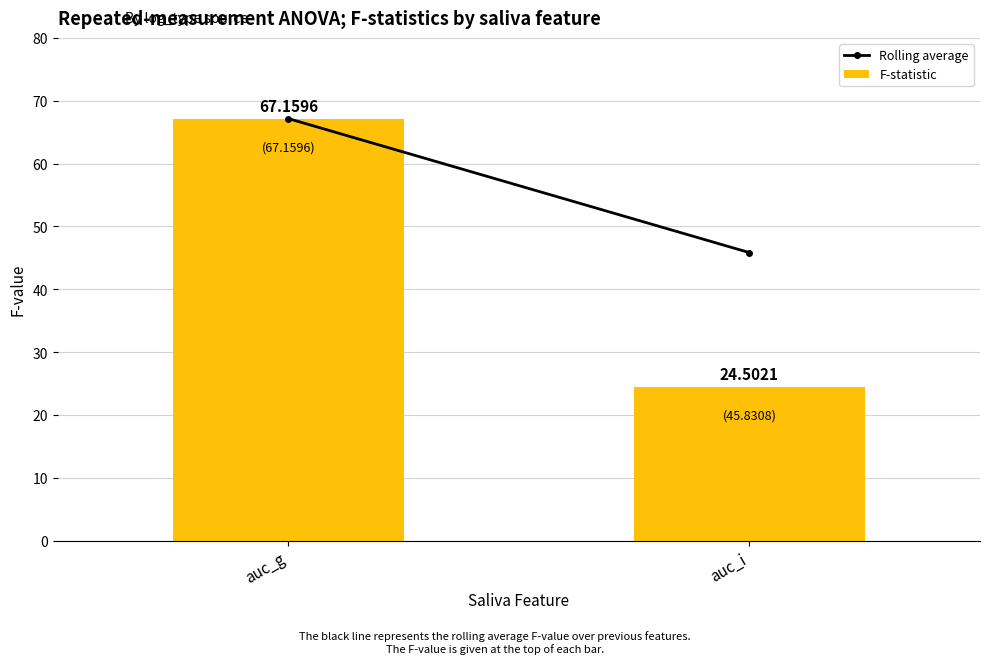

What is the sum of all values?

91.7